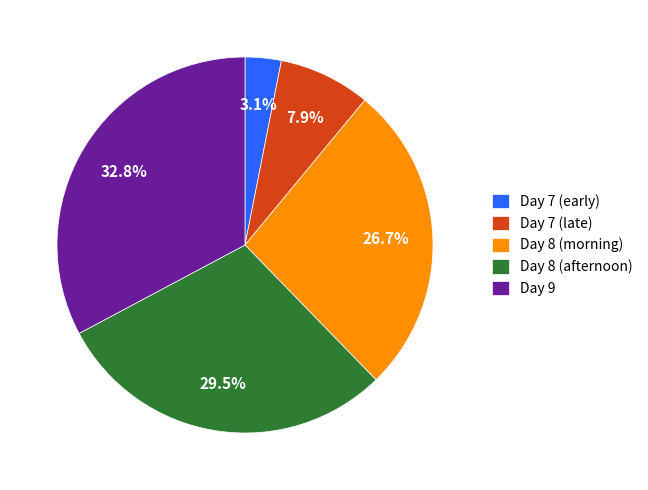

Do Day 9 and Day 7 (early) together represent more than half of the pie?

No